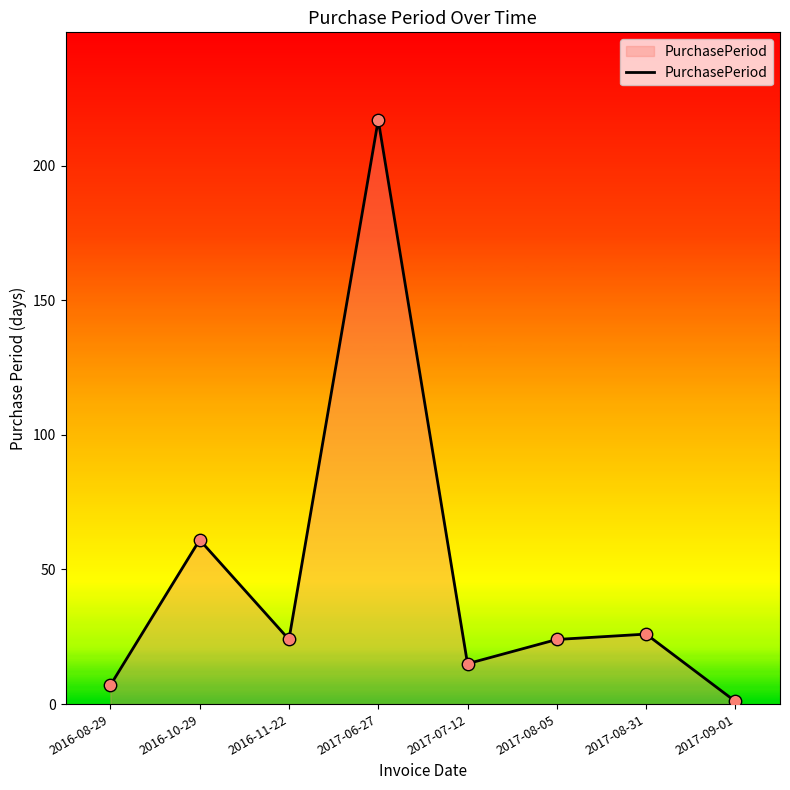

Which has a higher value, 2016-08-29 or 2016-11-22?

2016-11-22